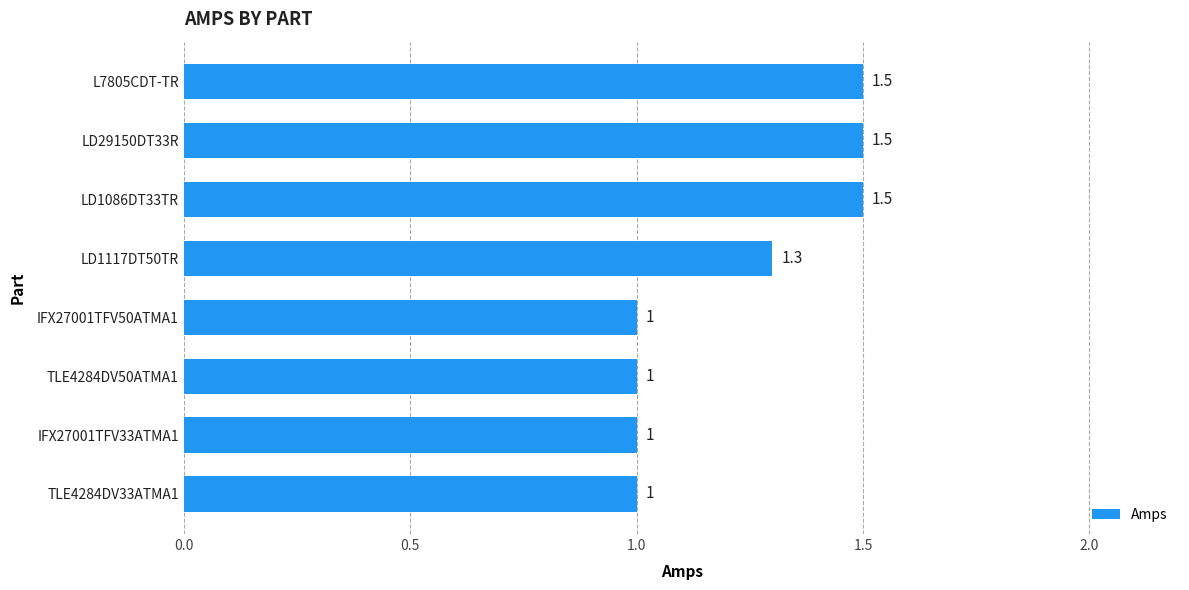

Reading bottom to top, what are all the values shown in this chart?

1.0	1.0	1.0	1.0	1.3	1.5	1.5	1.5